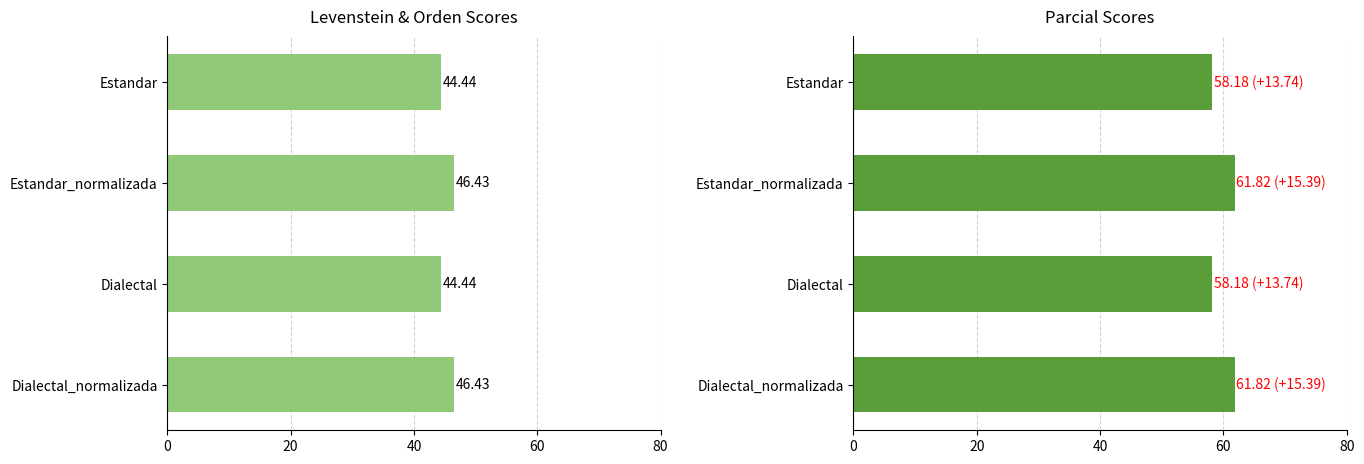

What are all the series names shown in the legend?

Levenstein, Parcial